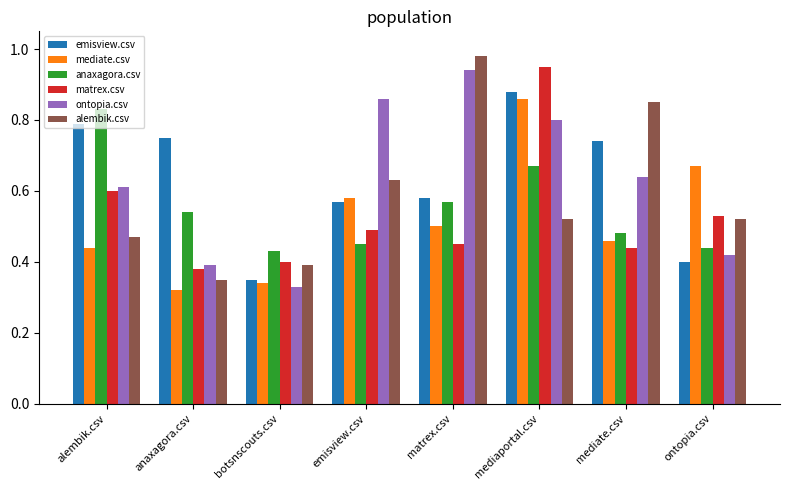

Is it true that matrex.csv equals 0.5 at ontopia.csv?

True